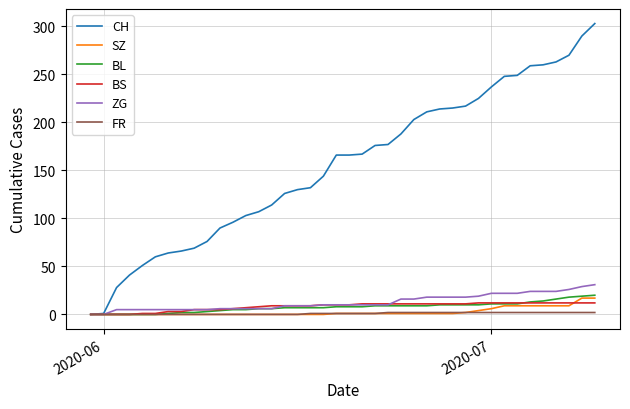

Which series has the largest range (max minus min)?

CH